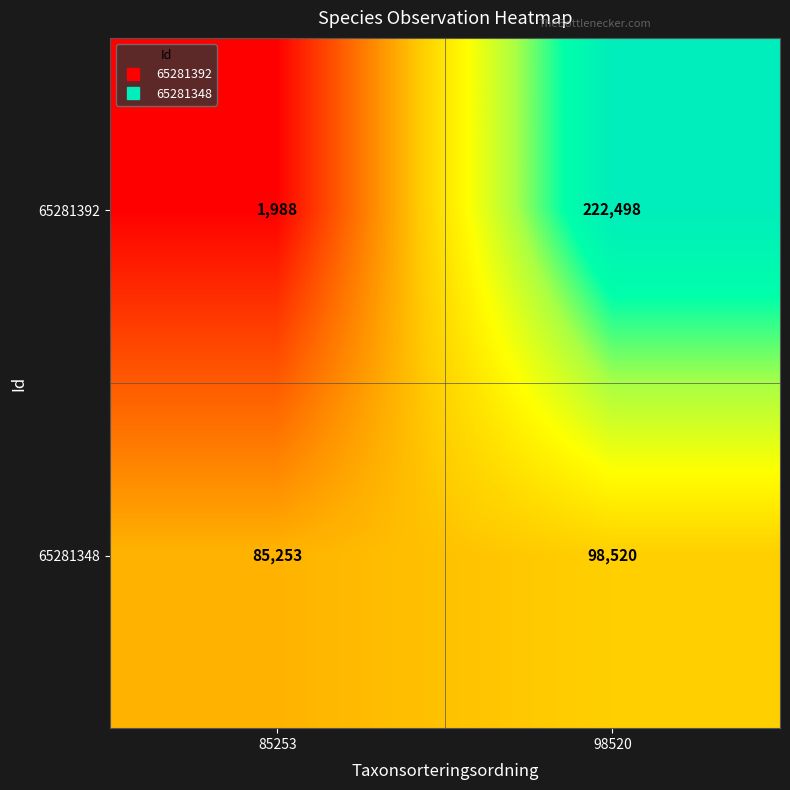

List the series in order of their peak value, highest first.

65281392, 65281348